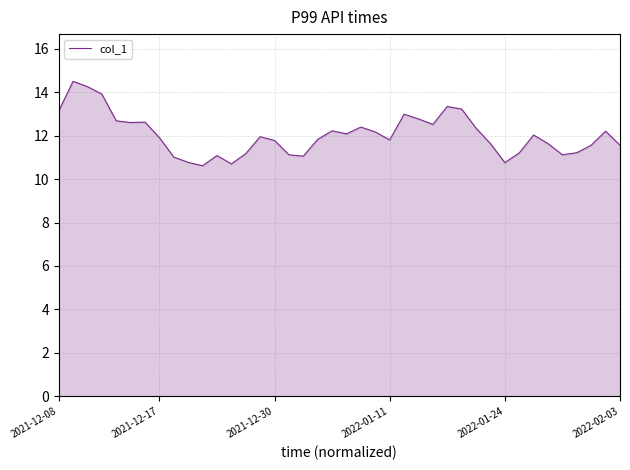

What is the maximum value shown in the chart?

14.5